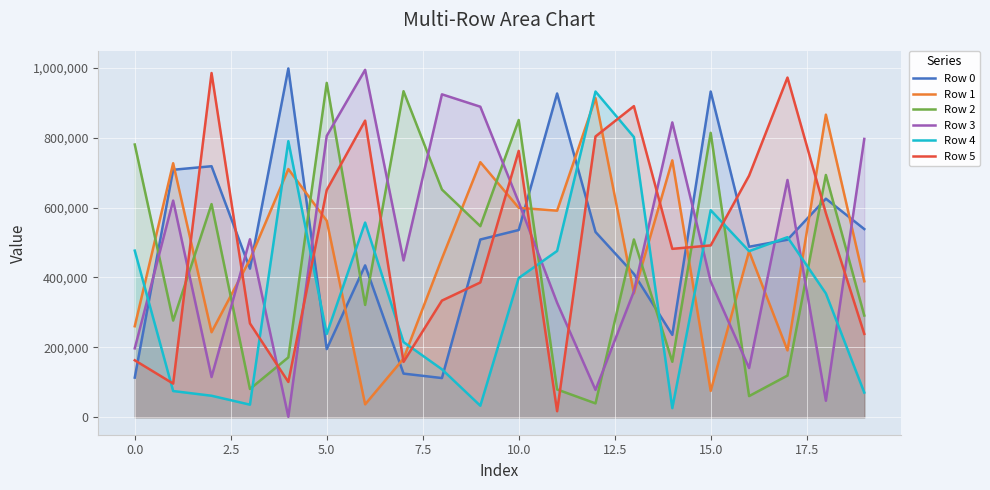

What are all the series names shown in the legend?

Row 0, Row 1, Row 2, Row 3, Row 4, Row 5